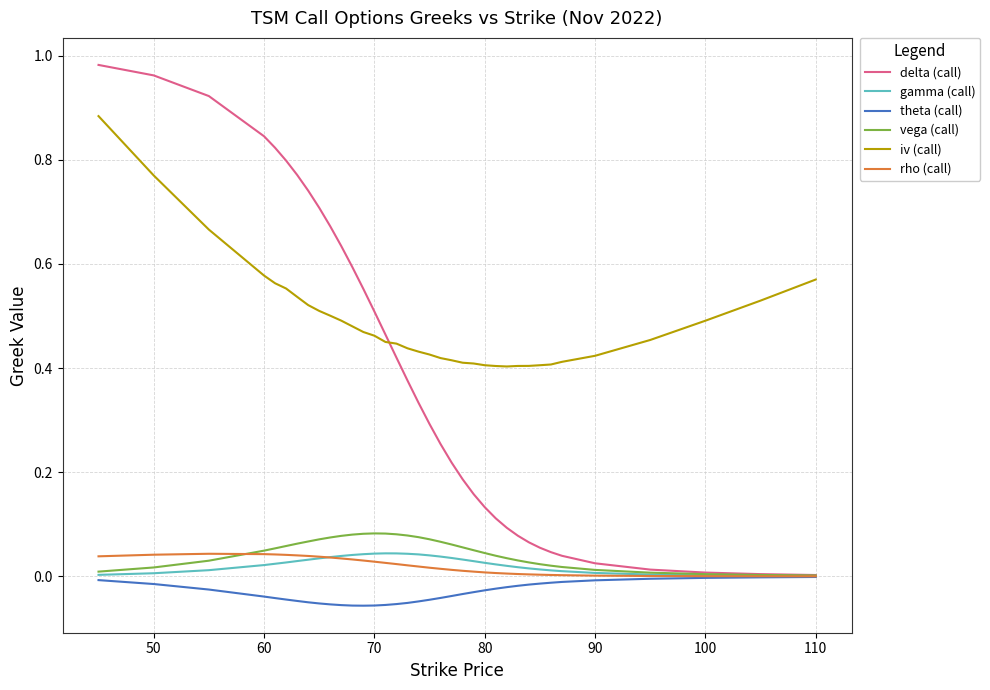

Does the chart have visible grid lines?

Yes